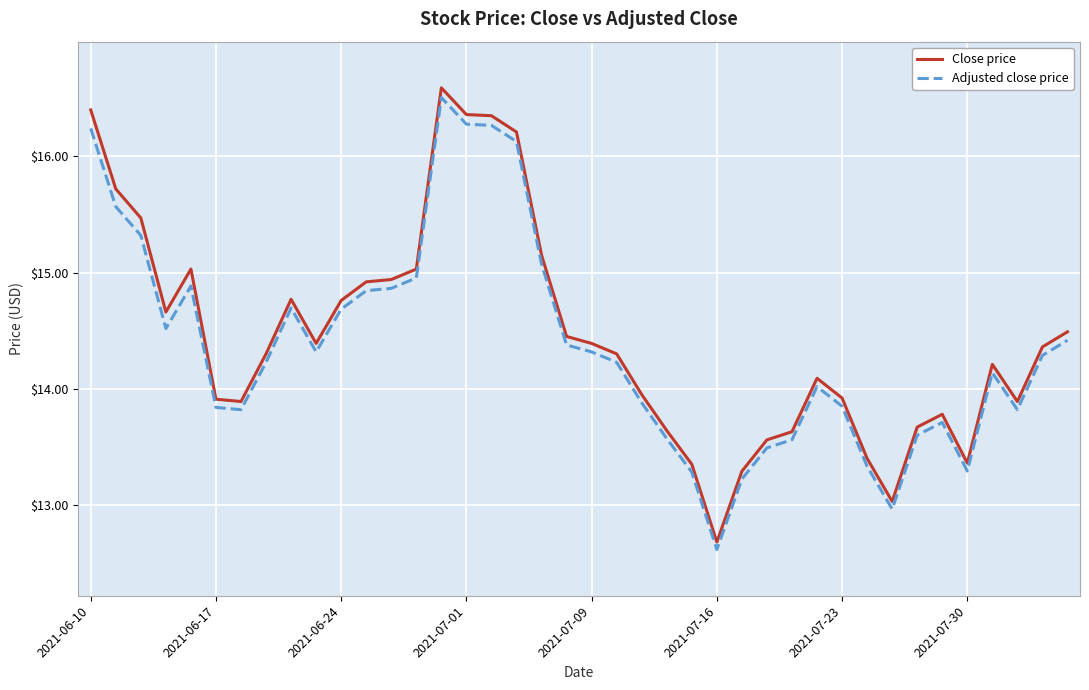

How many series are shown in this chart?

2